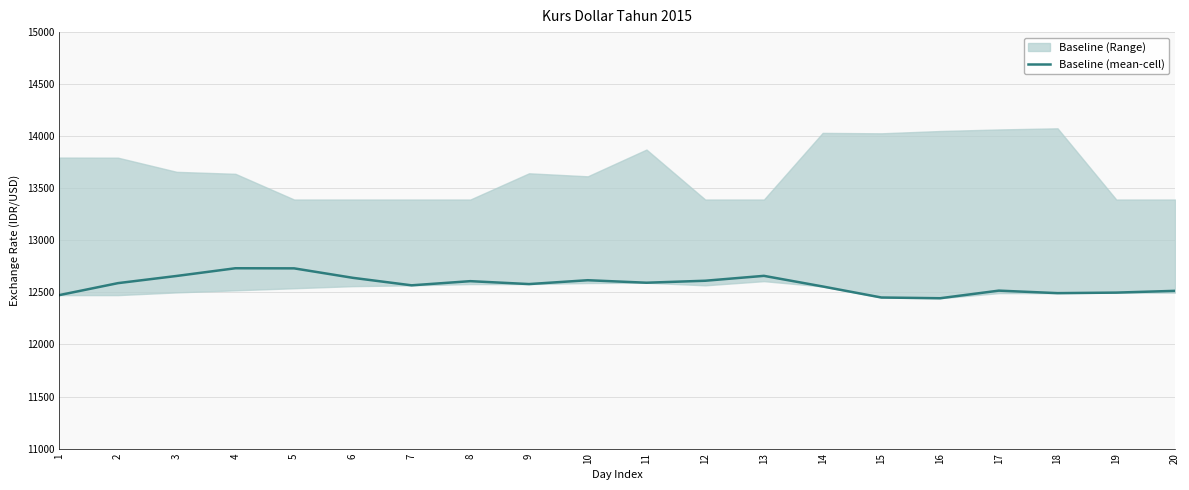

How many values exceed 12589?

9